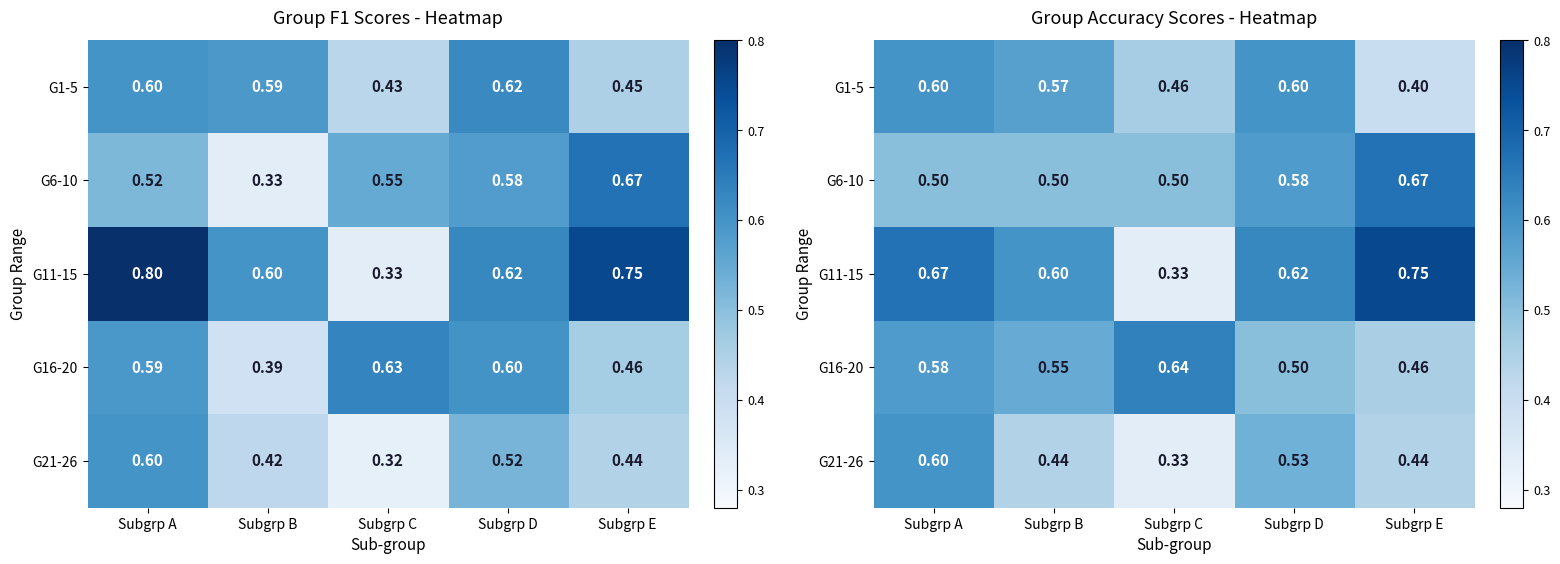

List the labels in order of G11-15 value, smallest first.

Subgrp C, Subgrp B, Subgrp D, Subgrp A, Subgrp E